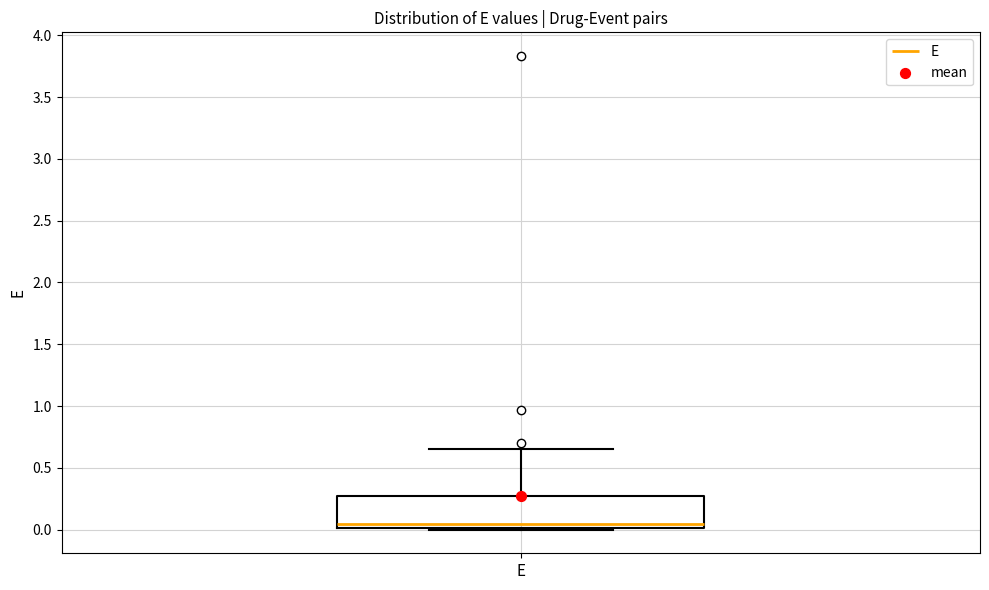

Where is the upper edge of the box for E on the y-axis? The values are not printed on the chart, so give them approximately, as read against the axis.

0.25